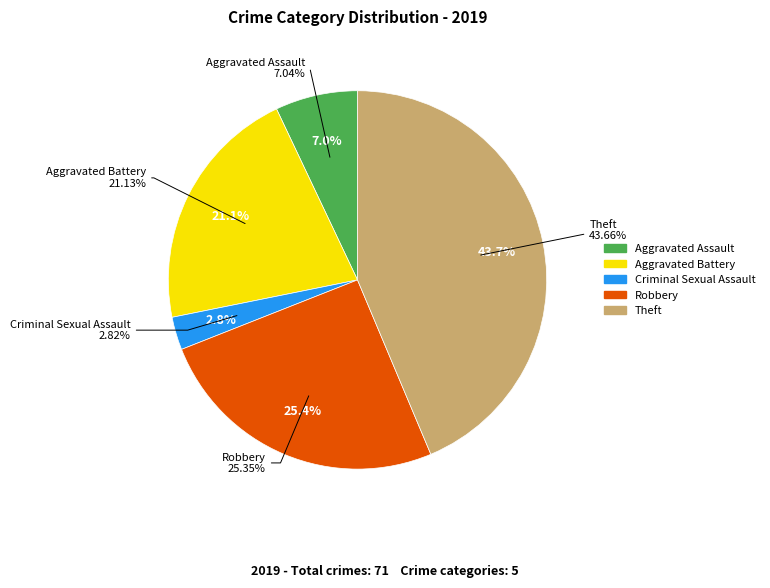

To the nearest percent, what is the combined percentage of Homicide and Aggravated Assault?

7%